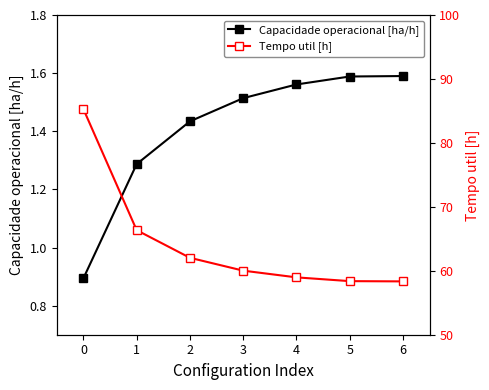

Reading left to right, extract all data points from this chart.

Capacidade operacional [ha/h]: 0.9	1.3	1.4	1.5	1.6	1.6	1.6
Tempo util [h]: 85.3	66.3	62.0	60.0	59.0	58.4	58.3